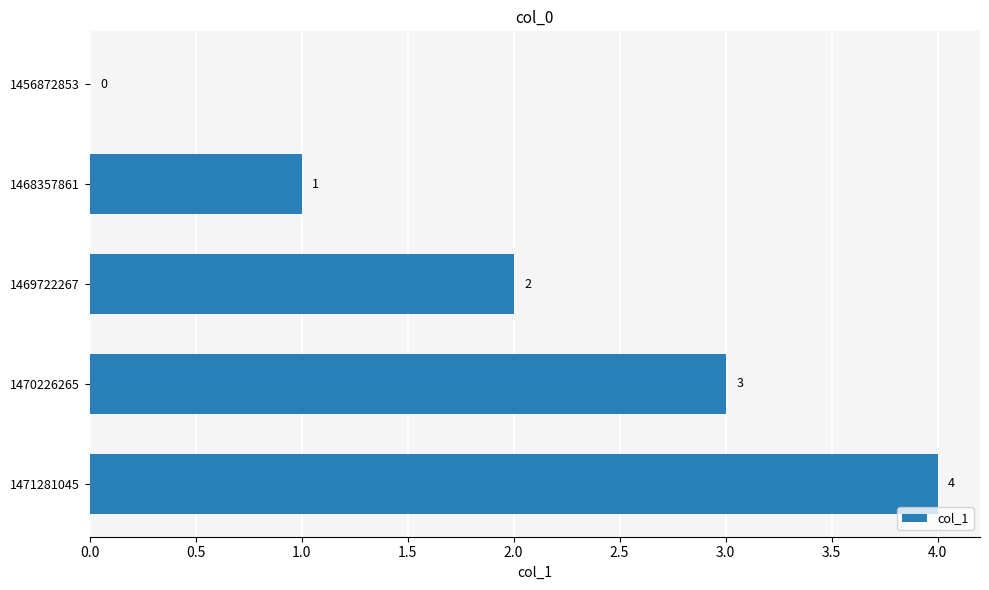

What is the sum of all values?

10